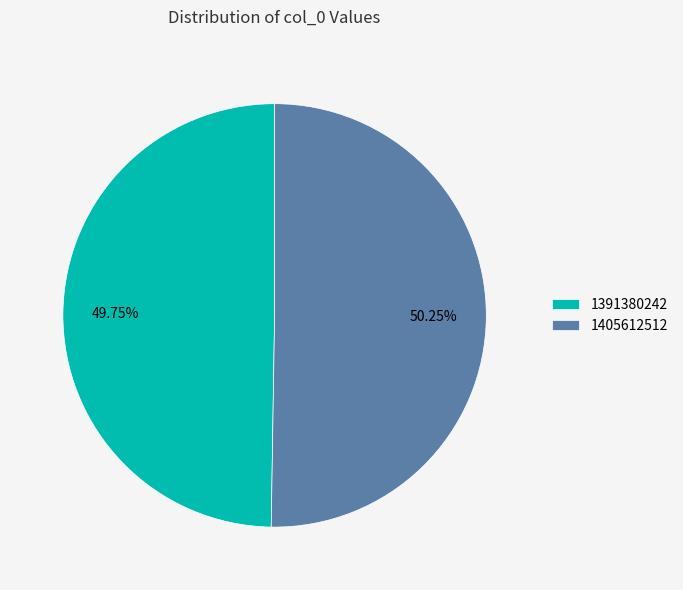

Which slice is the smallest?

1391380242